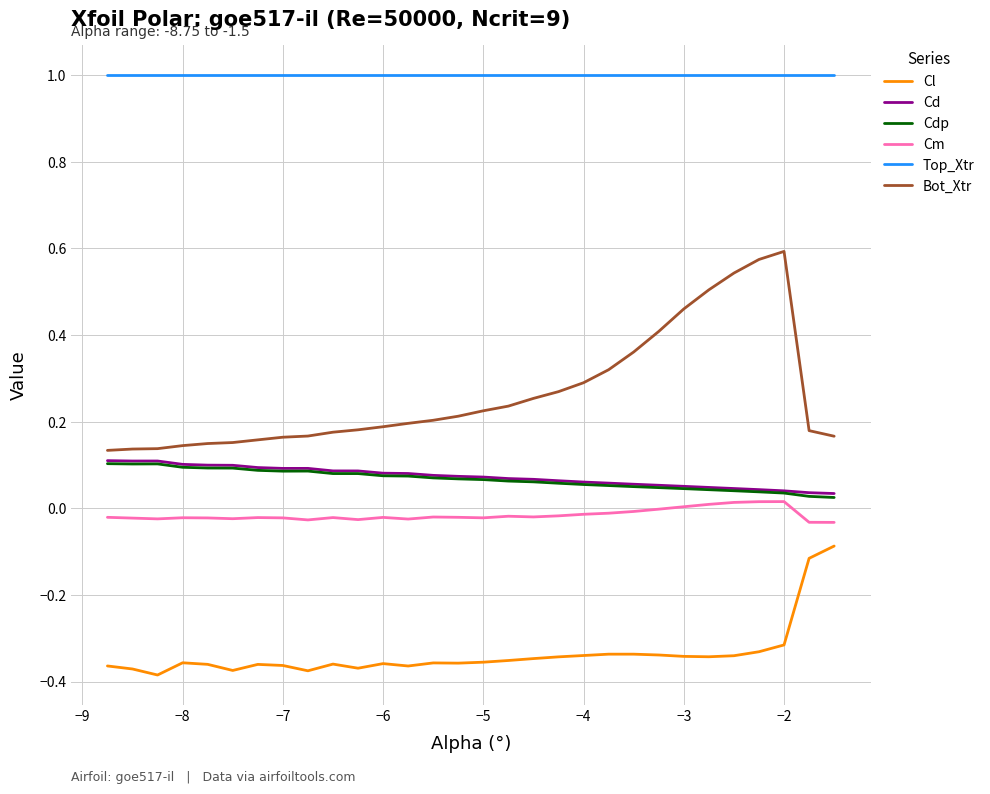

True or false: Cl and Top_Xtr cross at least once.

False